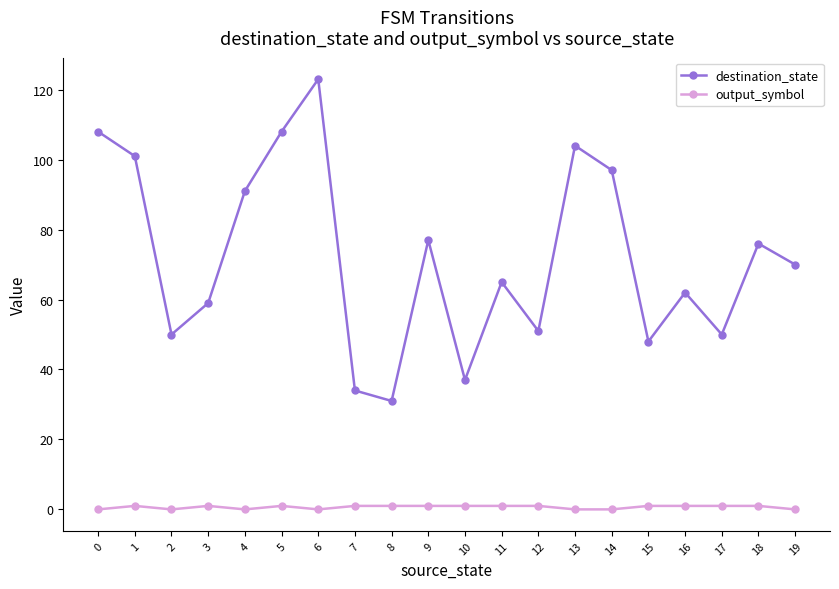

At 13, list the series in order from largest to smallest.

destination_state, output_symbol